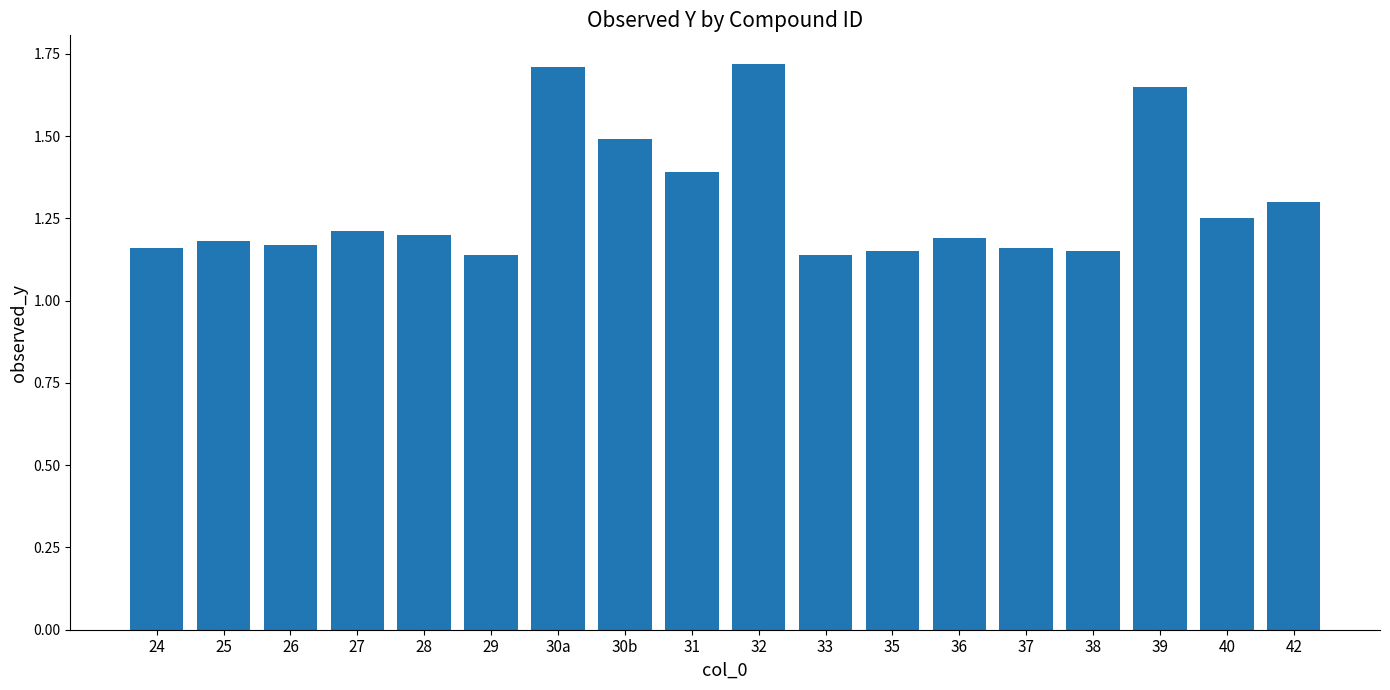

The chart shows a value of 1.3 at 42. True or false?

True